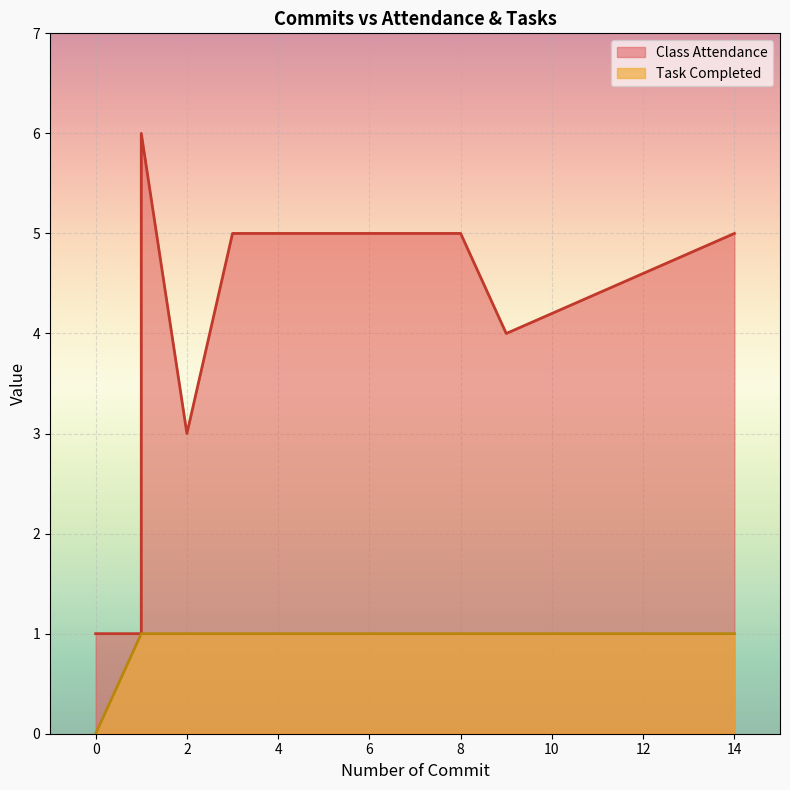

Count the number of data series in this chart.

2